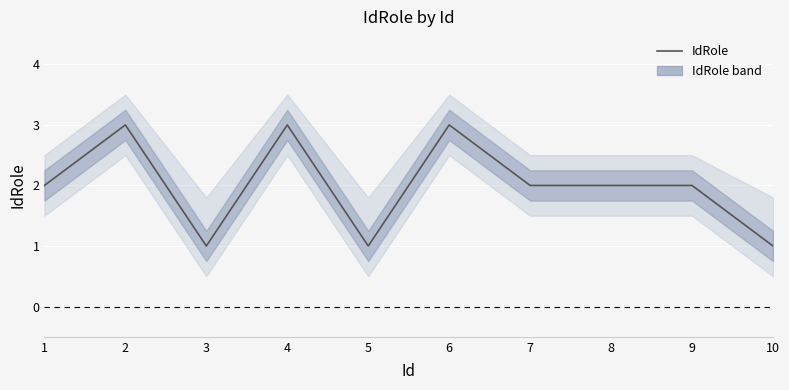

At which category does the data reach its first local valley?

3